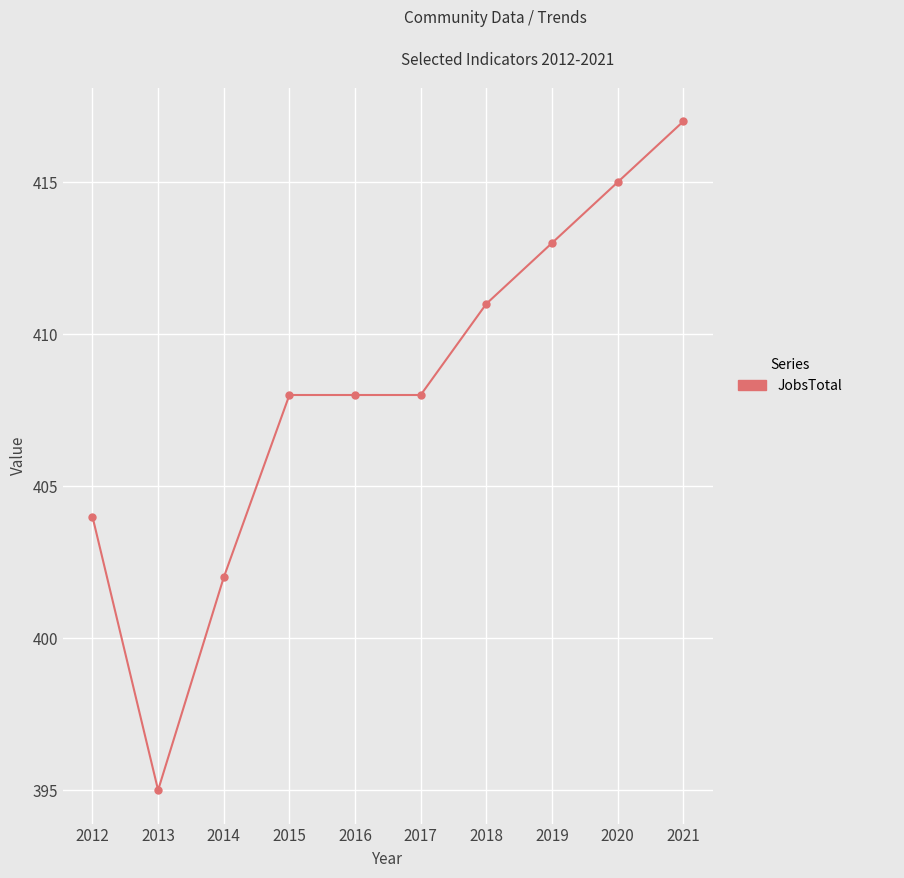

Reading left to right, transcribe all the data shown in this chart.

2012=404	2013=395	2014=402	2015=408	2016=408	2017=408	2018=411	2019=413	2020=415	2021=417